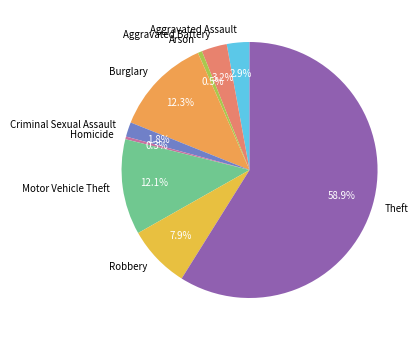

To the nearest percent, what percentage of the pie is Aggravated Assault?

3%